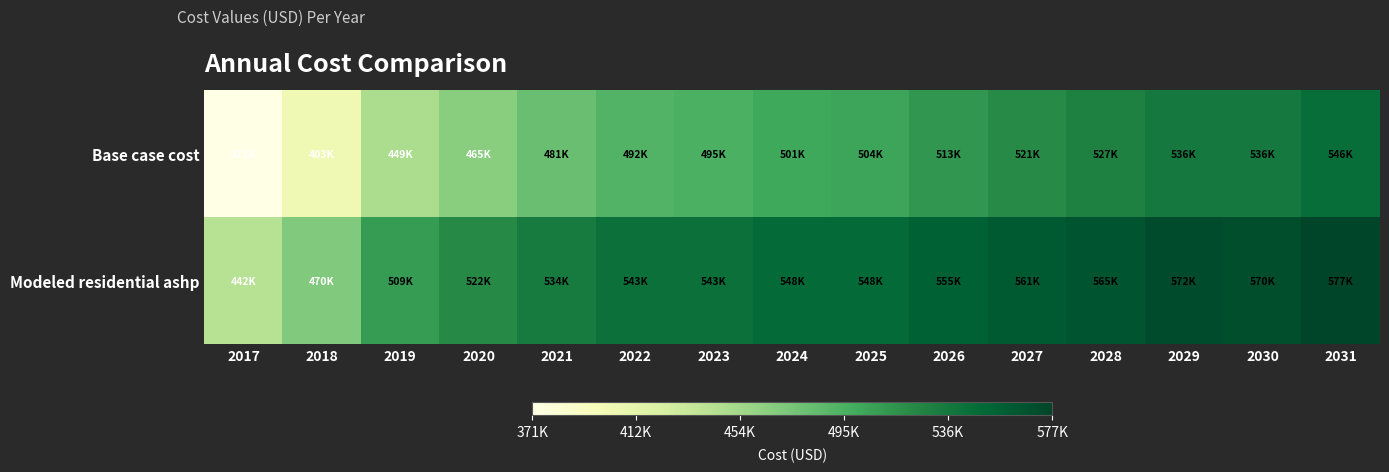

Which has a higher value, 2017 or 2024?

2024